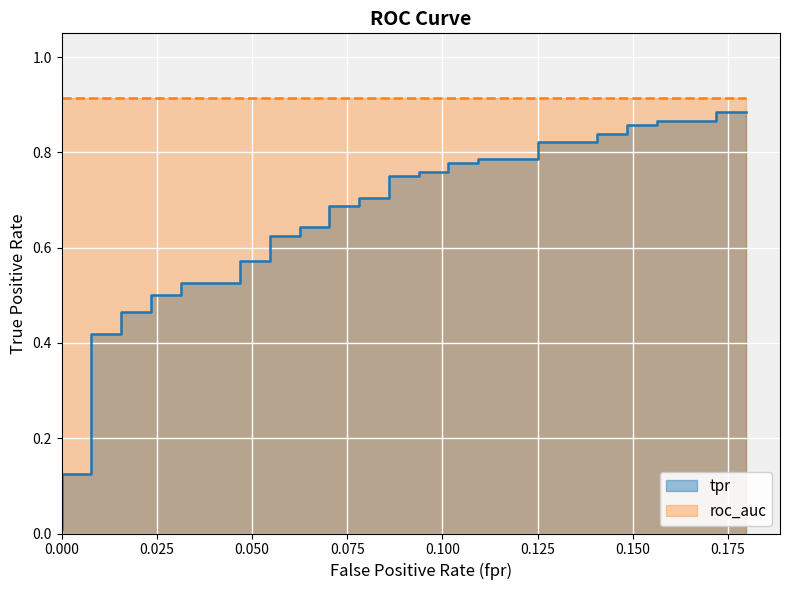

What is the spread (max minus min) of values at 27?

0.8